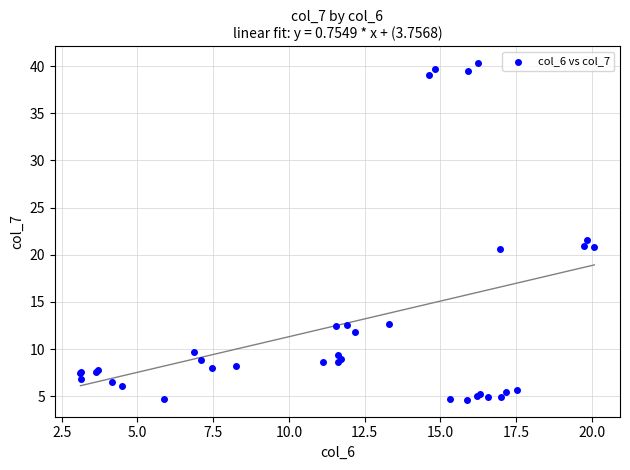

What Y value in the scatter plot is closest to 22?

21.5